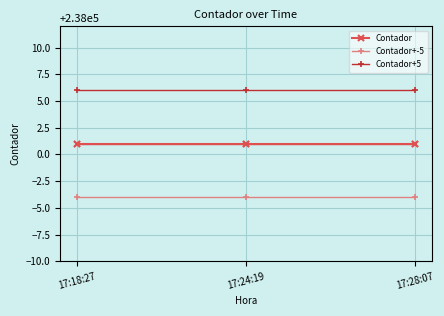

At how many categories does at least one series exceed 237997?

3